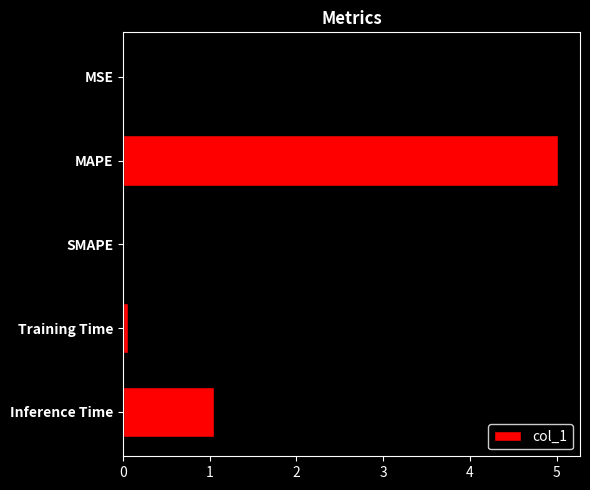

Between MAPE and MSE, which is larger?

MAPE